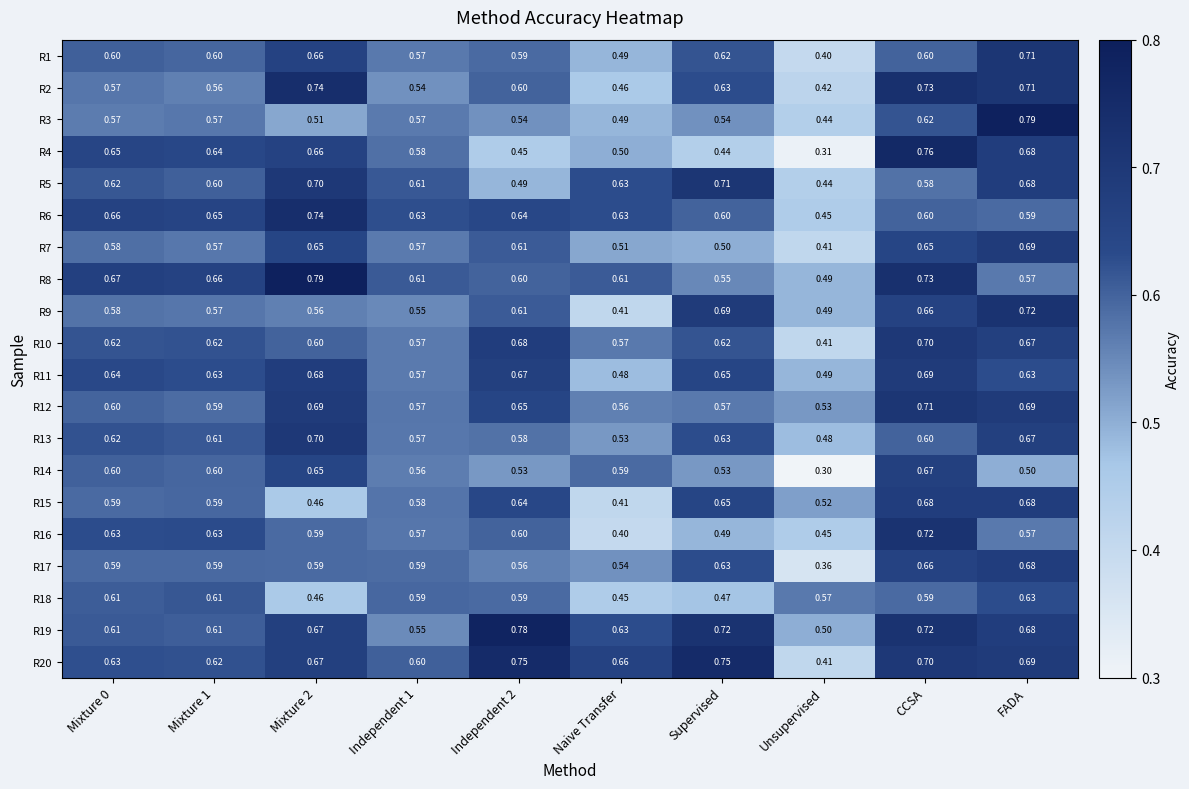

At which category is the sum across all series the highest?

CCSA